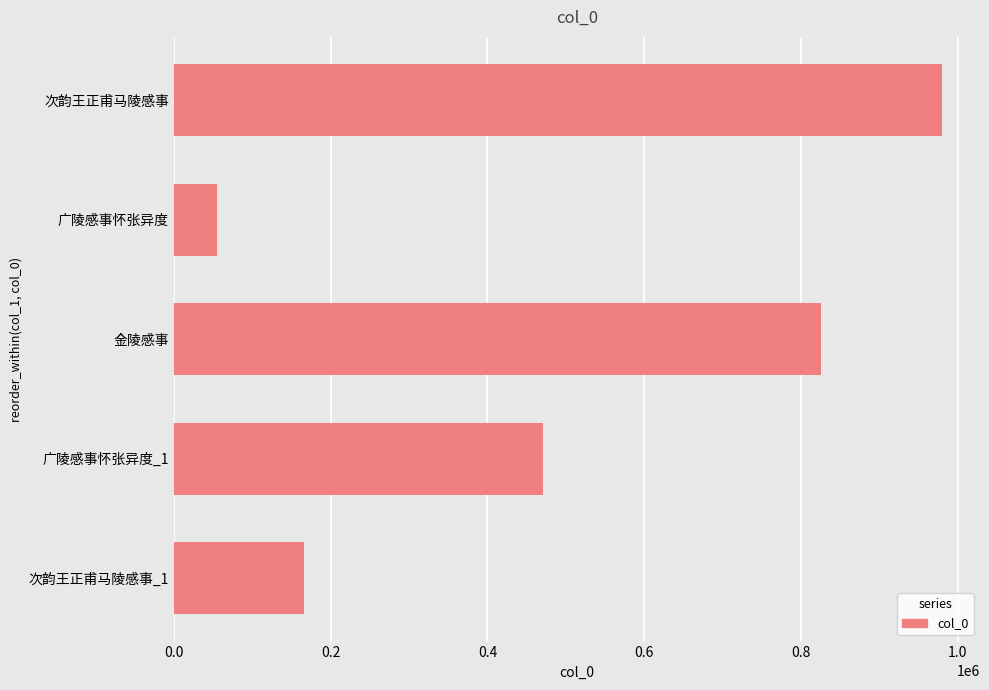

Reading top to bottom, what are all the values shown in this chart?

次韵王正甫马陵感事=979241	广陵感事怀张异度=55600	金陵感事=825105	广陵感事怀张异度_1=470438	次韵王正甫马陵感事_1=165760